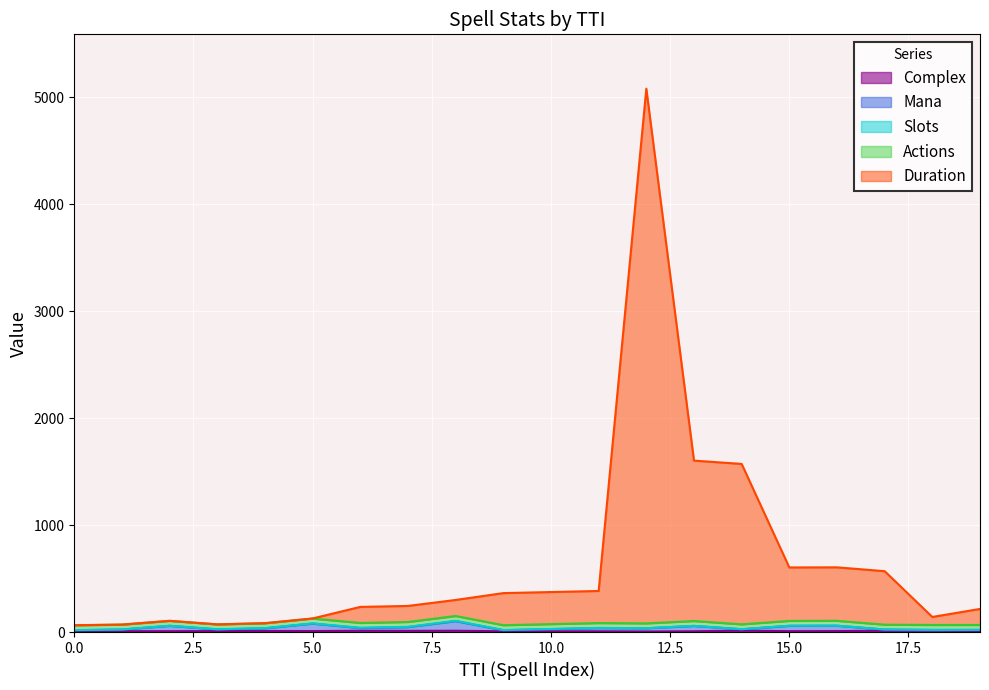

Where is Complex nearest to the value 9?

3